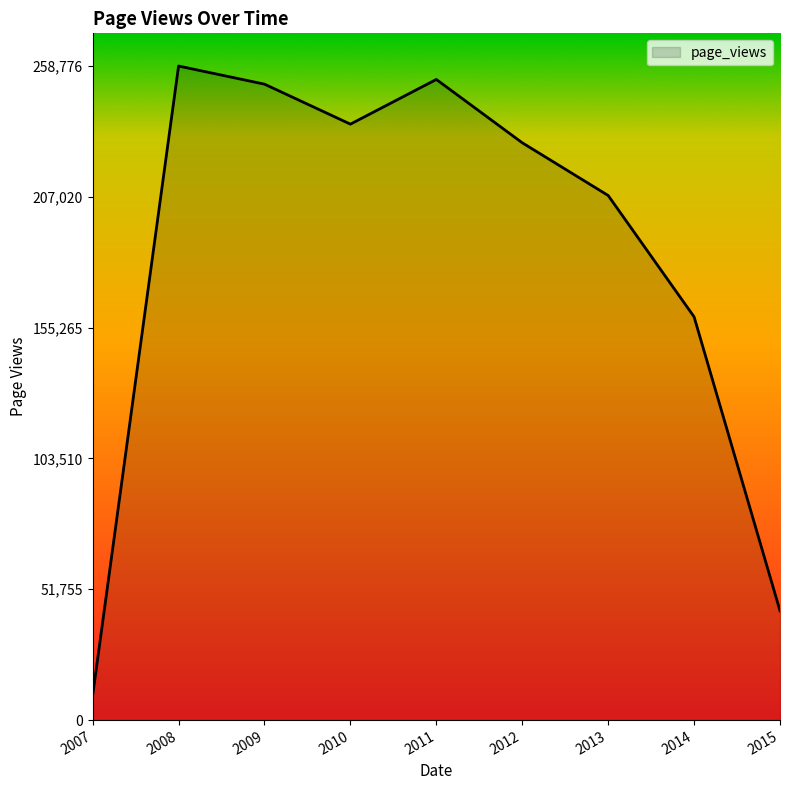

Between 2015 and 2009, which is larger?

2009